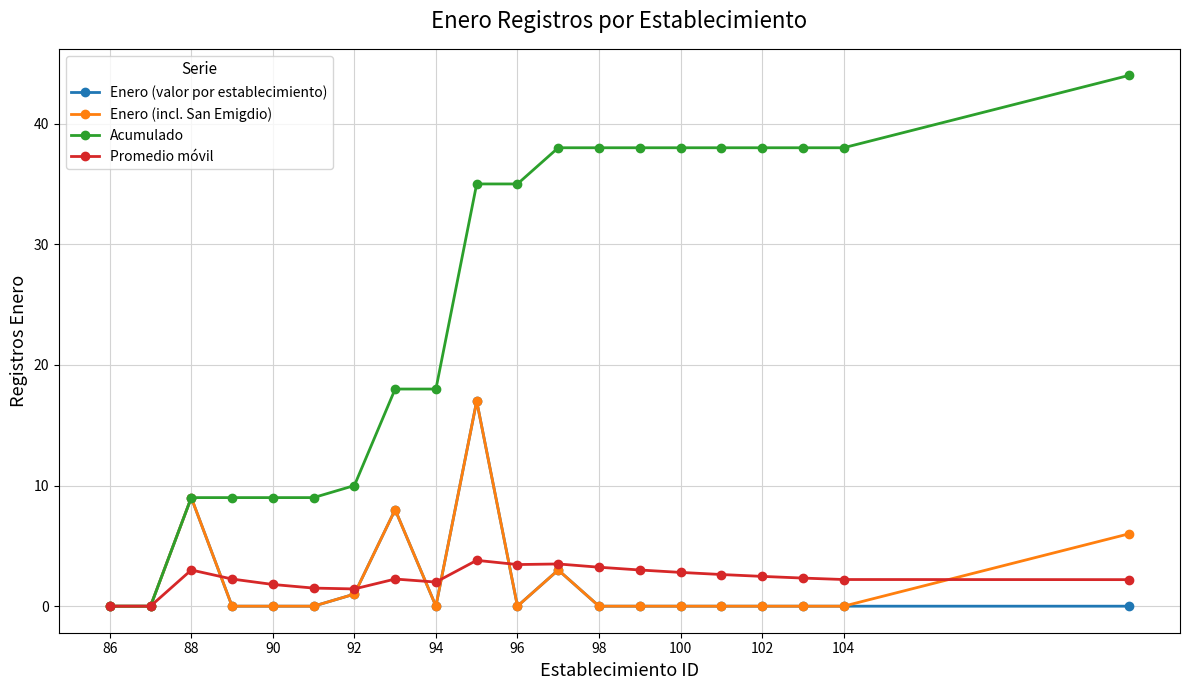

What are all the series names shown in the legend?

Enero (valor por establecimiento), Enero (incl. San Emigdio), Acumulado, Promedio móvil